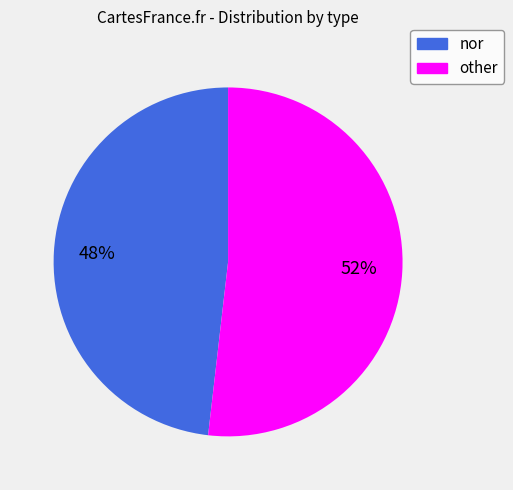

Is the sum of other and nor greater than half?

Yes